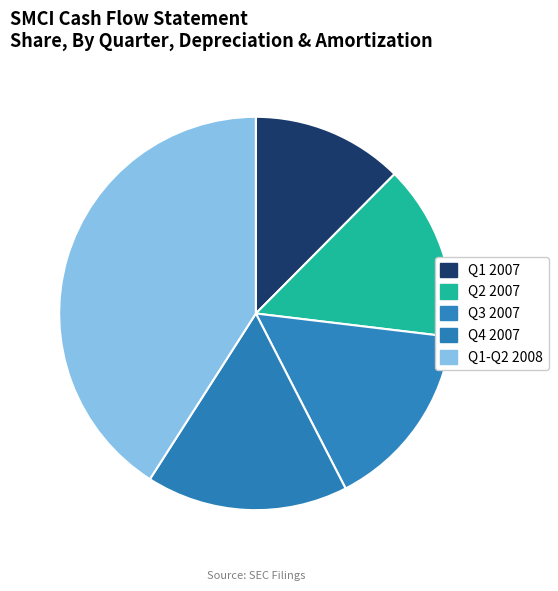

Which slice is the largest?

Q1-Q2 2008